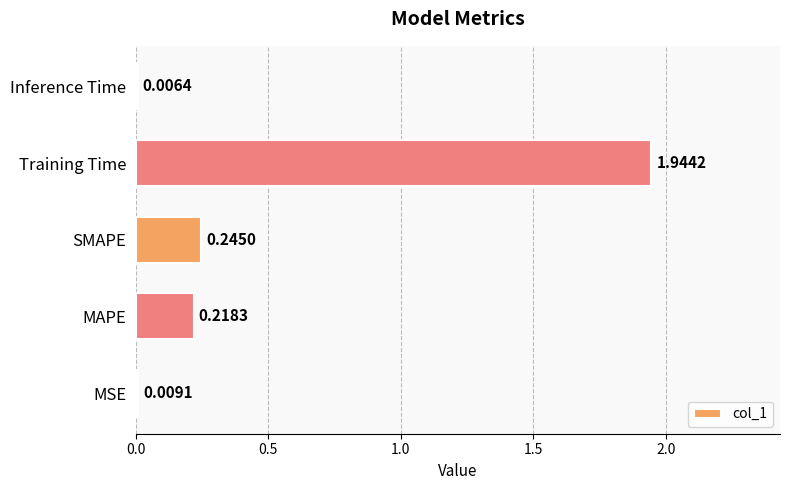

What is the sum of all values?

2.4